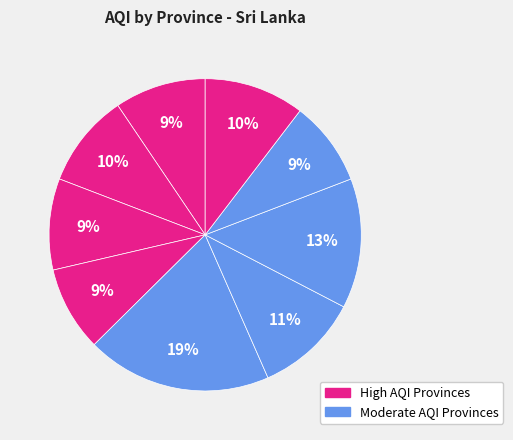

How many segments does this pie chart have?

9